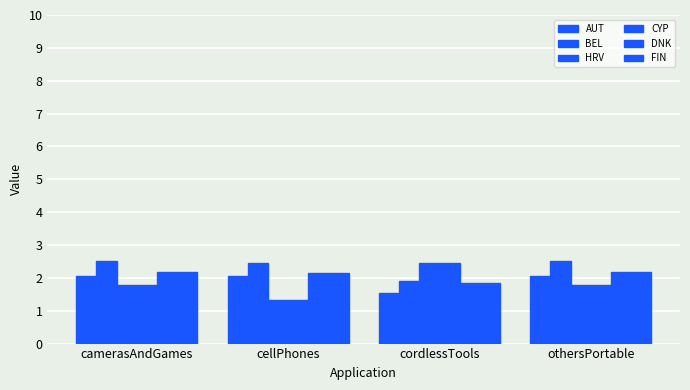

How many distinct data groups are displayed?

6